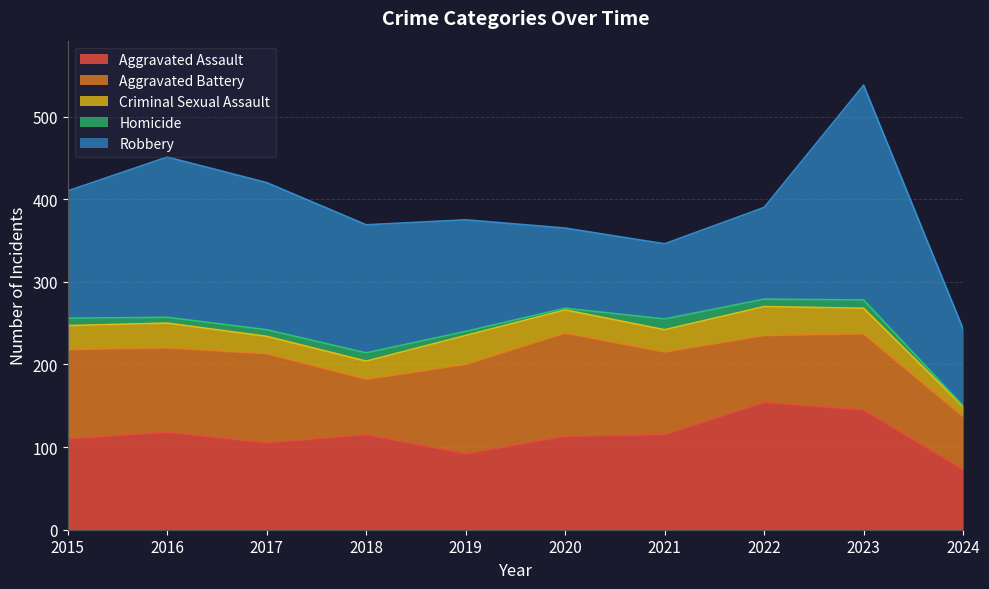

Between 2024 and 2020, which is larger?

2020